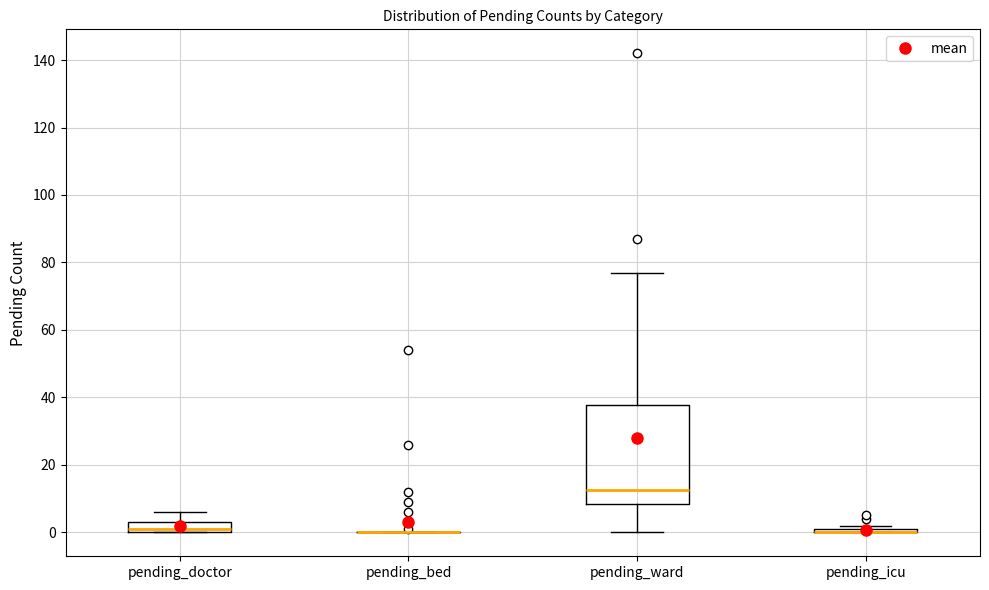

Where is the upper edge of the box for pending_ward on the y-axis? The values are not printed on the chart, so give them approximately, as read against the axis.

38